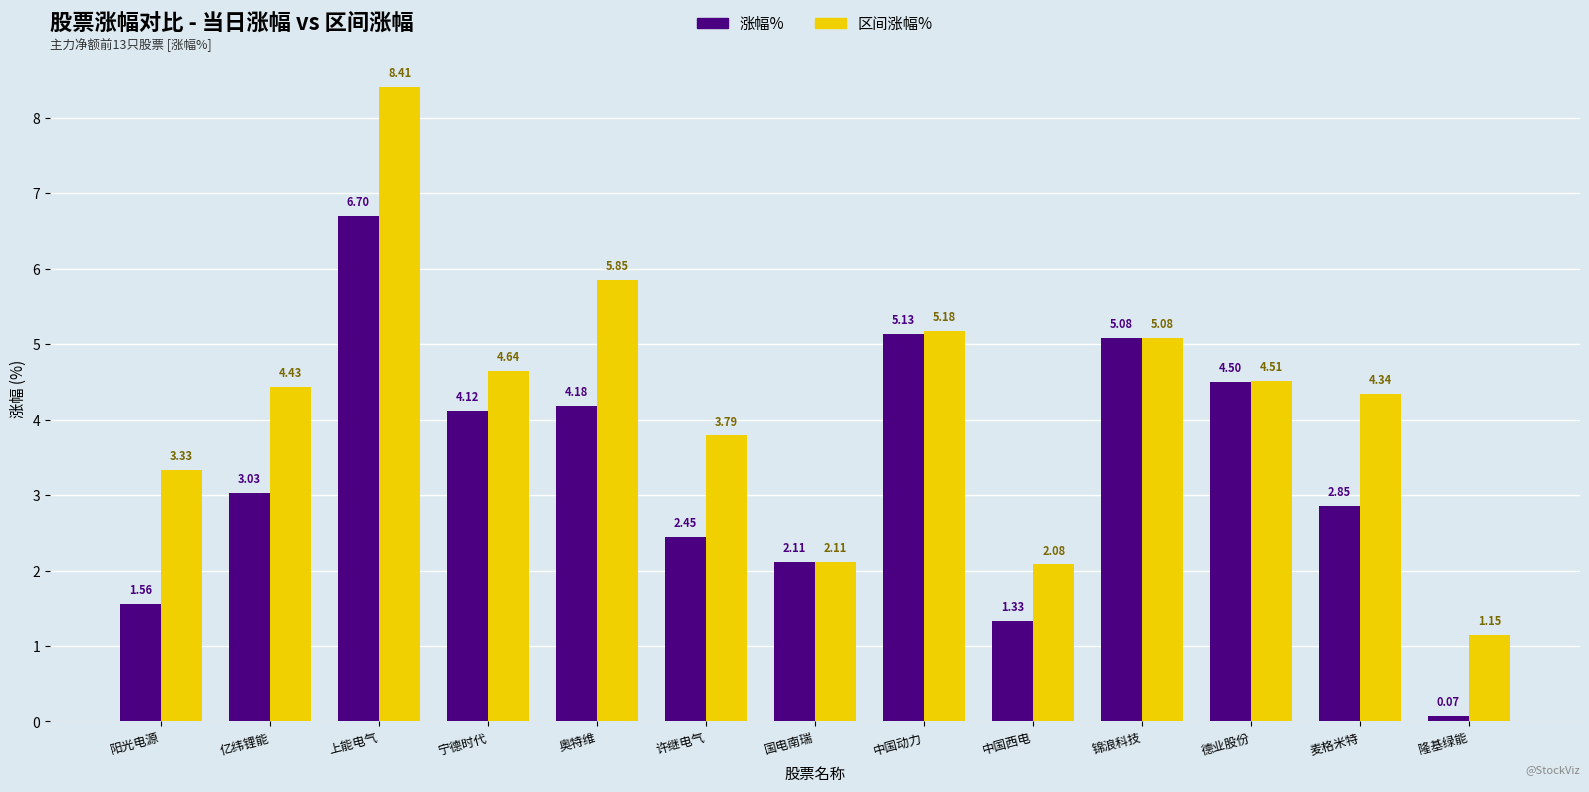

How many series are shown in this chart?

2